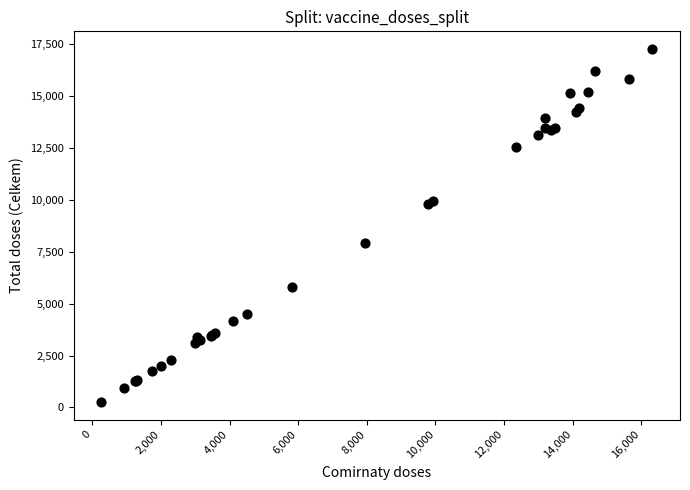

What Y value in the scatter plot is closest to 8770?

7944